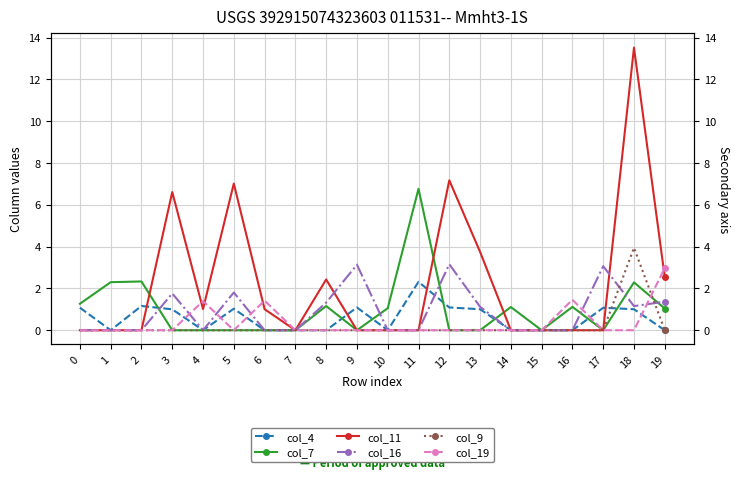

What is the difference between the col_16 values at 5 and 9?

1.3